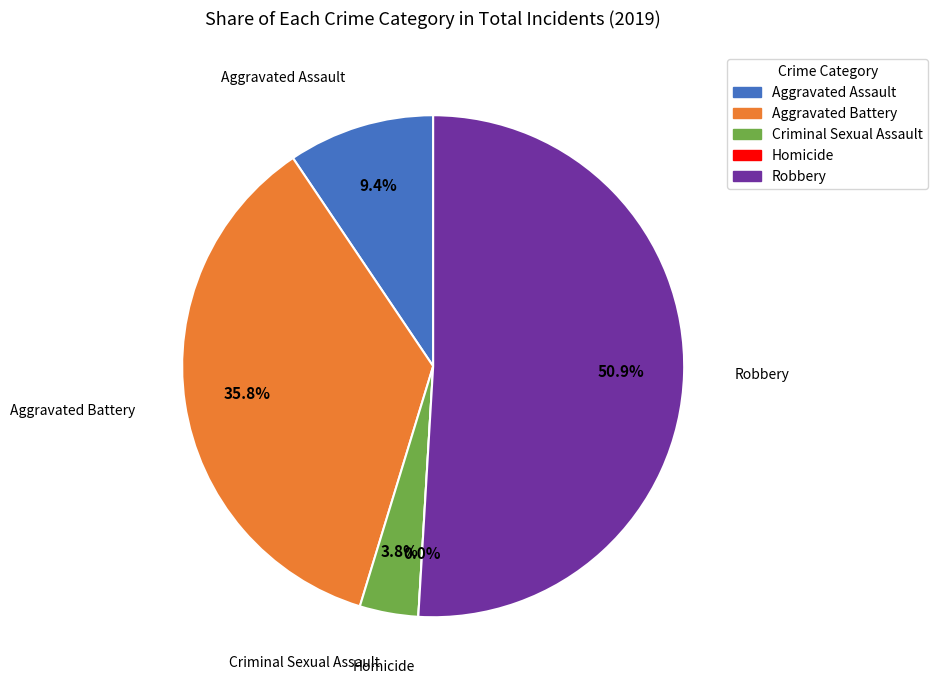

Is it true that Criminal Sexual Assault is 4% of the pie?

True